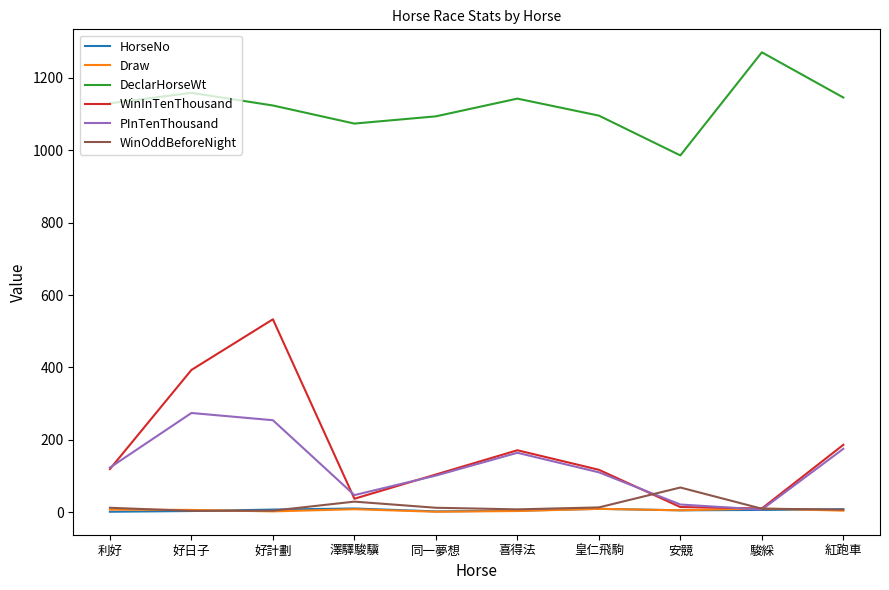

The PInTenThousand series shows 55.4 at 皇仁飛駒. True or false?

False